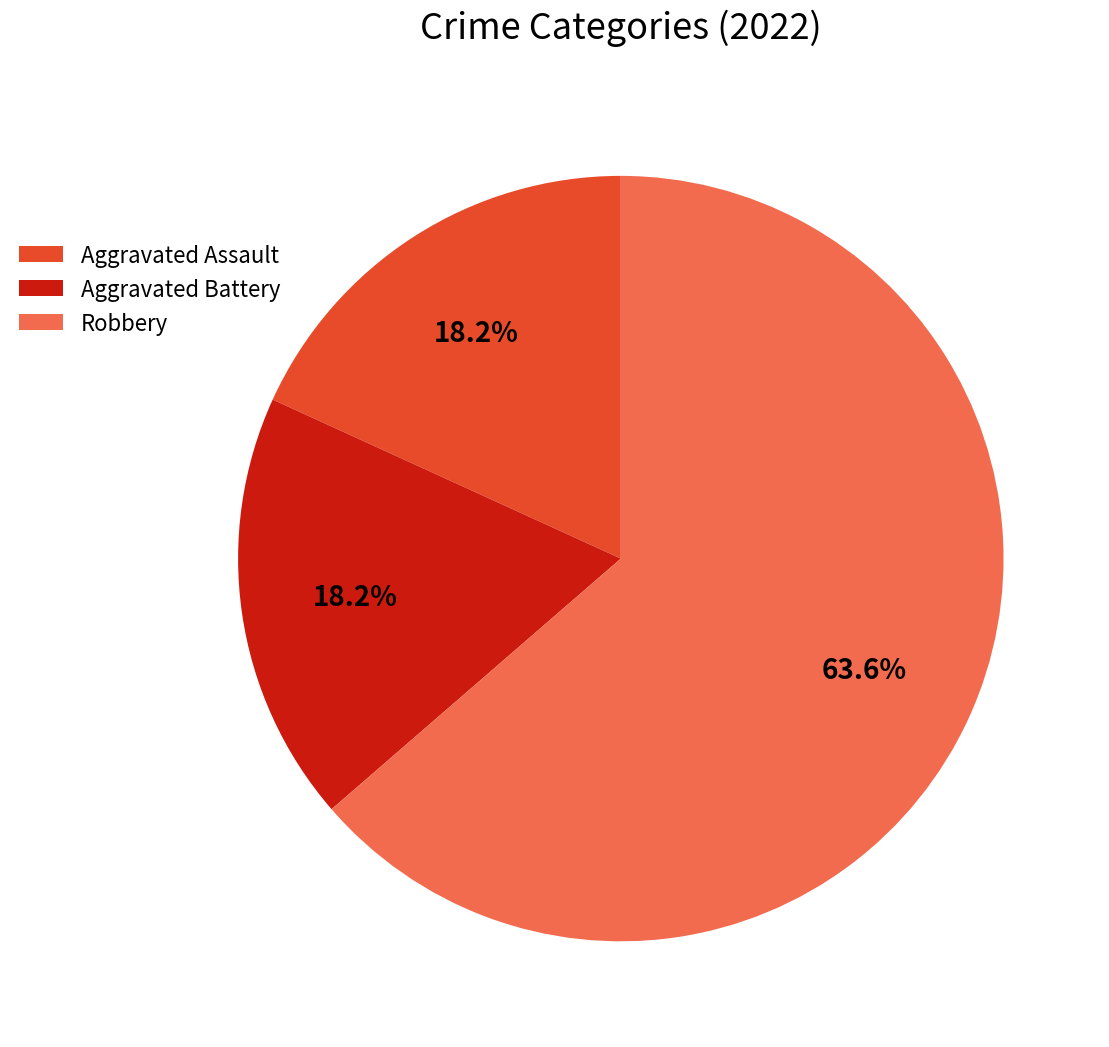

What is the total percentage of Aggravated Assault and Aggravated Battery?

36.4%